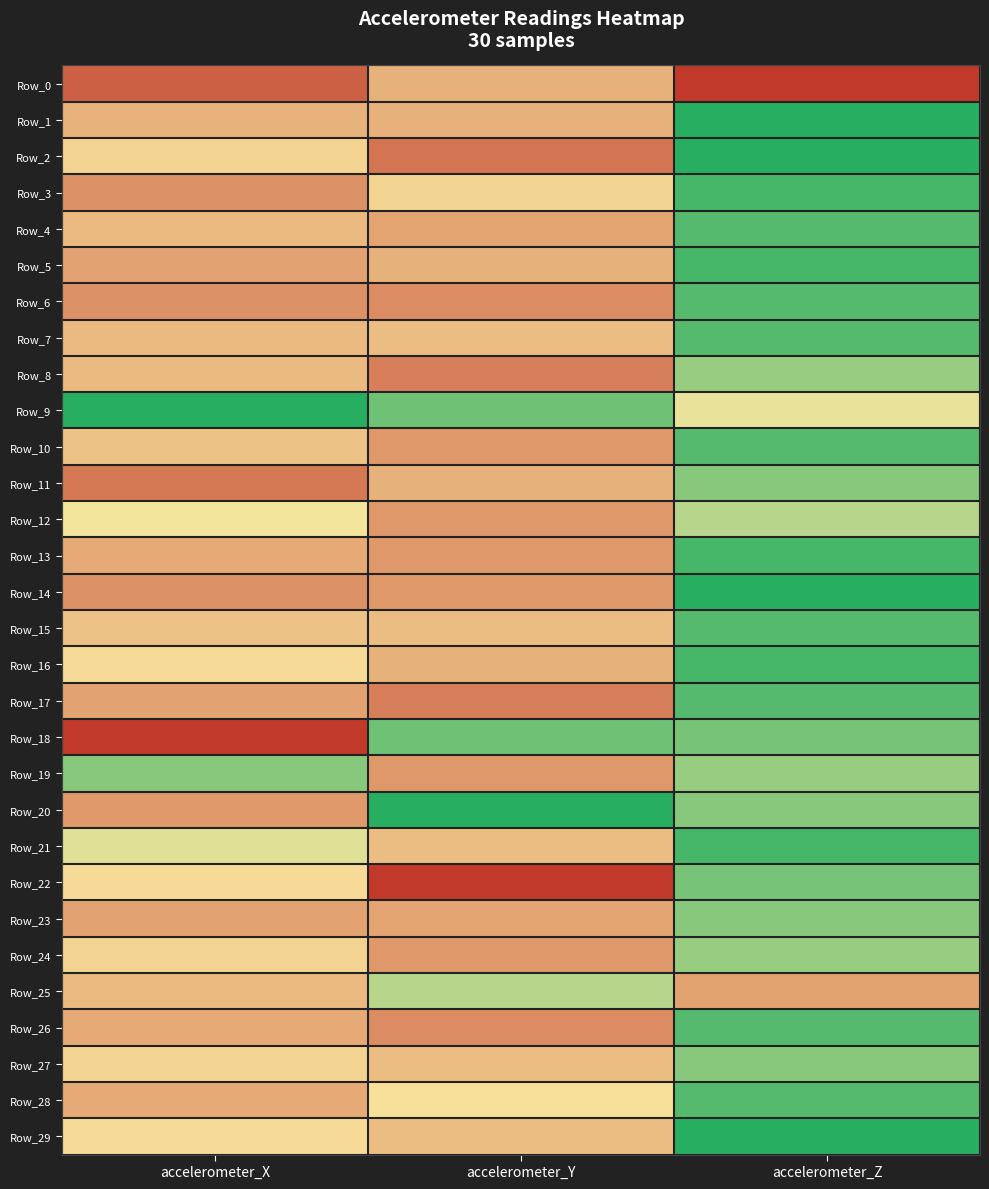

At how many categories does at least one series exceed 0?

3